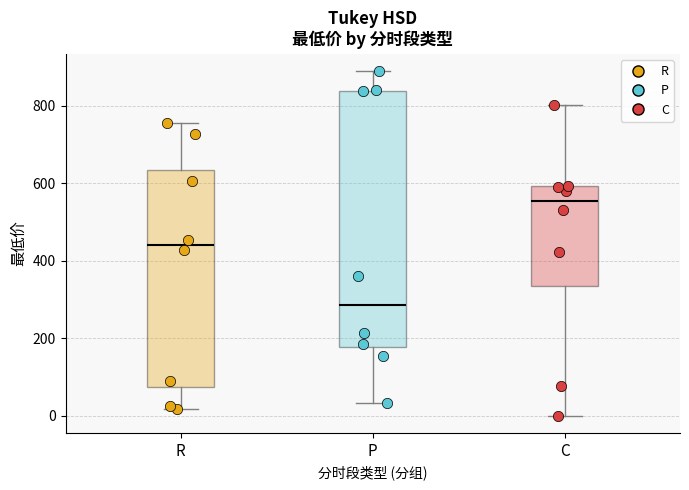

Reading left to right, transcribe this box plot: for each box, give where its median line is, the range the box spans, and where its two whiskers end, as read against the y-axis. The values are not printed on the chart, so give them approximately, as read against the axis.

R: median 440, box 80 to 640, whiskers 20 to 760
P: median 280, box 180 to 840, whiskers 40 to 880
C: median 560, box 340 to 600, whiskers 0 to 800